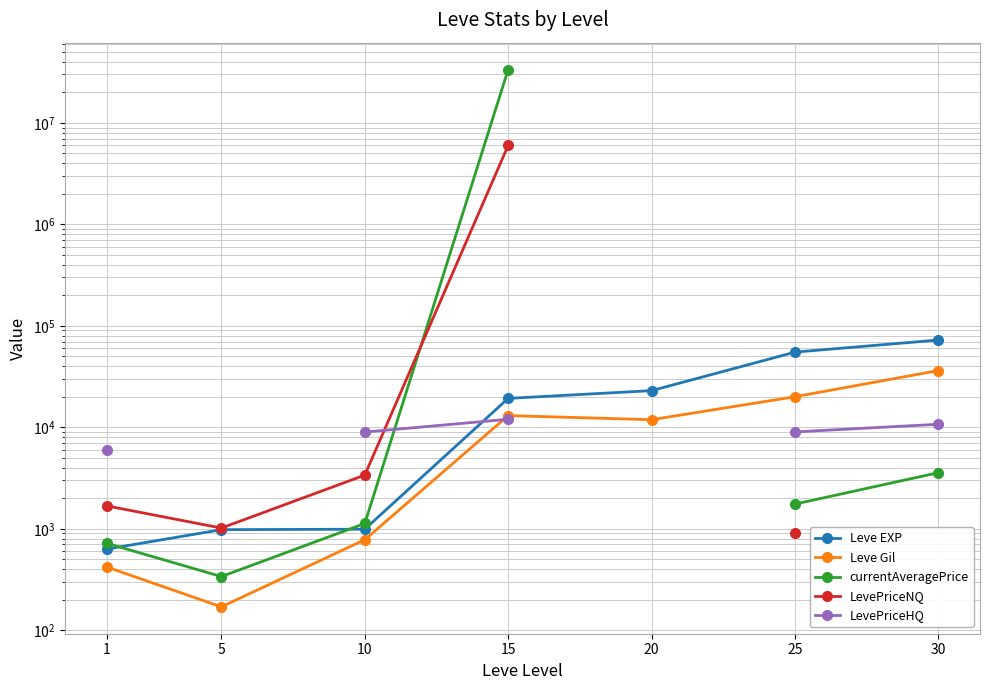

Does the chart display data point markers on the line(s)?

Yes